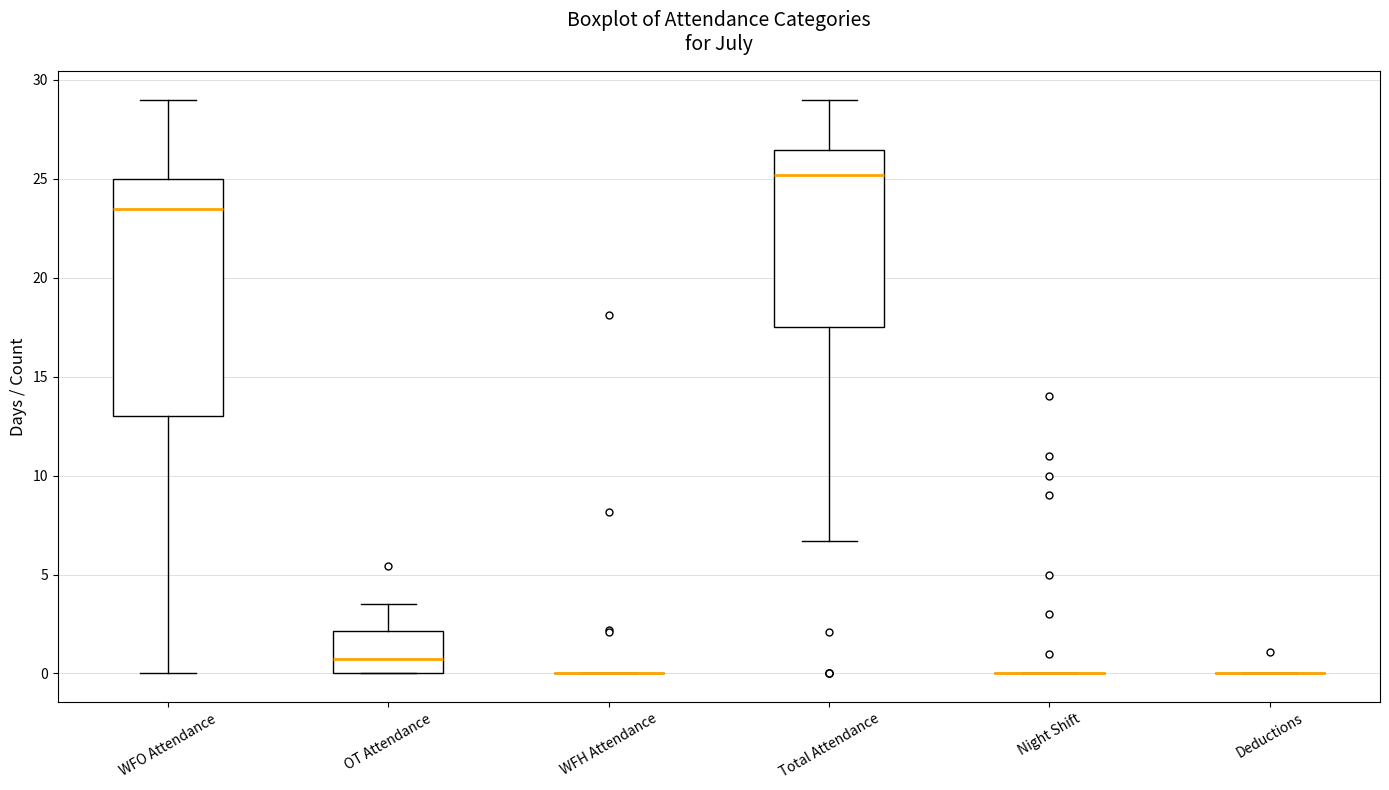

Reading left to right, transcribe this box plot: for each box, give where its median line is, the range the box spans, and where its two whiskers end, as read against the y-axis. The values are not printed on the chart, so give them approximately, as read against the axis.

WFO Attendance: median 23.5, box 13.0 to 25.0, whiskers 0.0 to 29.0
OT Attendance: median 0.5, box 0.0 to 2.0, whiskers 0.0 to 3.5
WFH Attendance: box collapsed to a line at 0.0, whiskers 0.0 to 0.0
Total Attendance: median 25.0, box 17.5 to 26.5, whiskers 6.5 to 29.0
Night Shift: box collapsed to a line at 0.0, whiskers 0.0 to 0.0
Deductions: box collapsed to a line at 0.0, whiskers 0.0 to 0.0